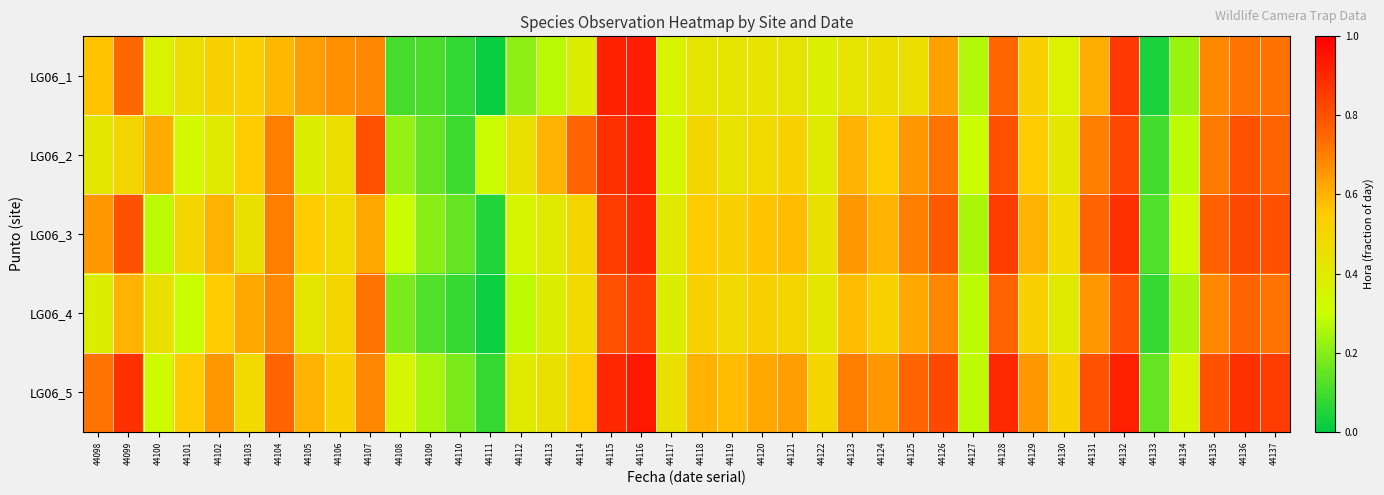

How many data points does each series have?

40